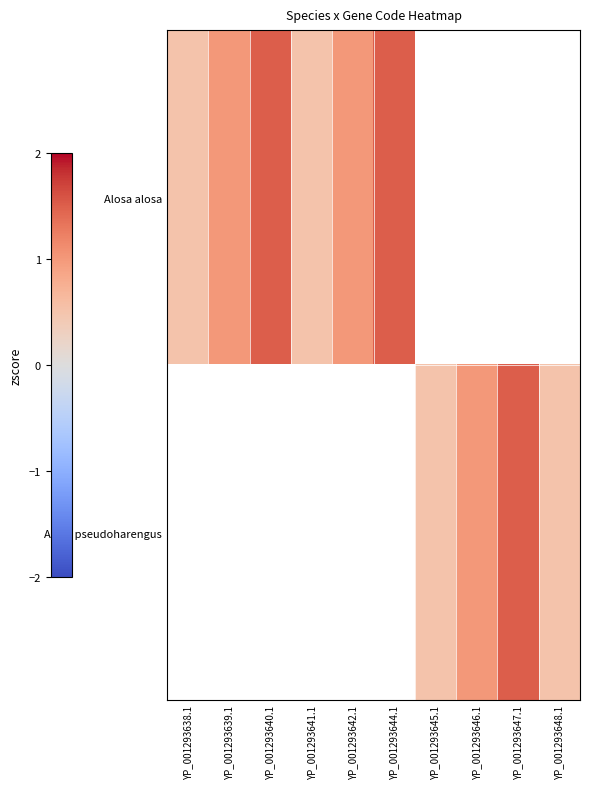

Between YP_001293648.1 and YP_001293641.1, which is larger?

YP_001293641.1